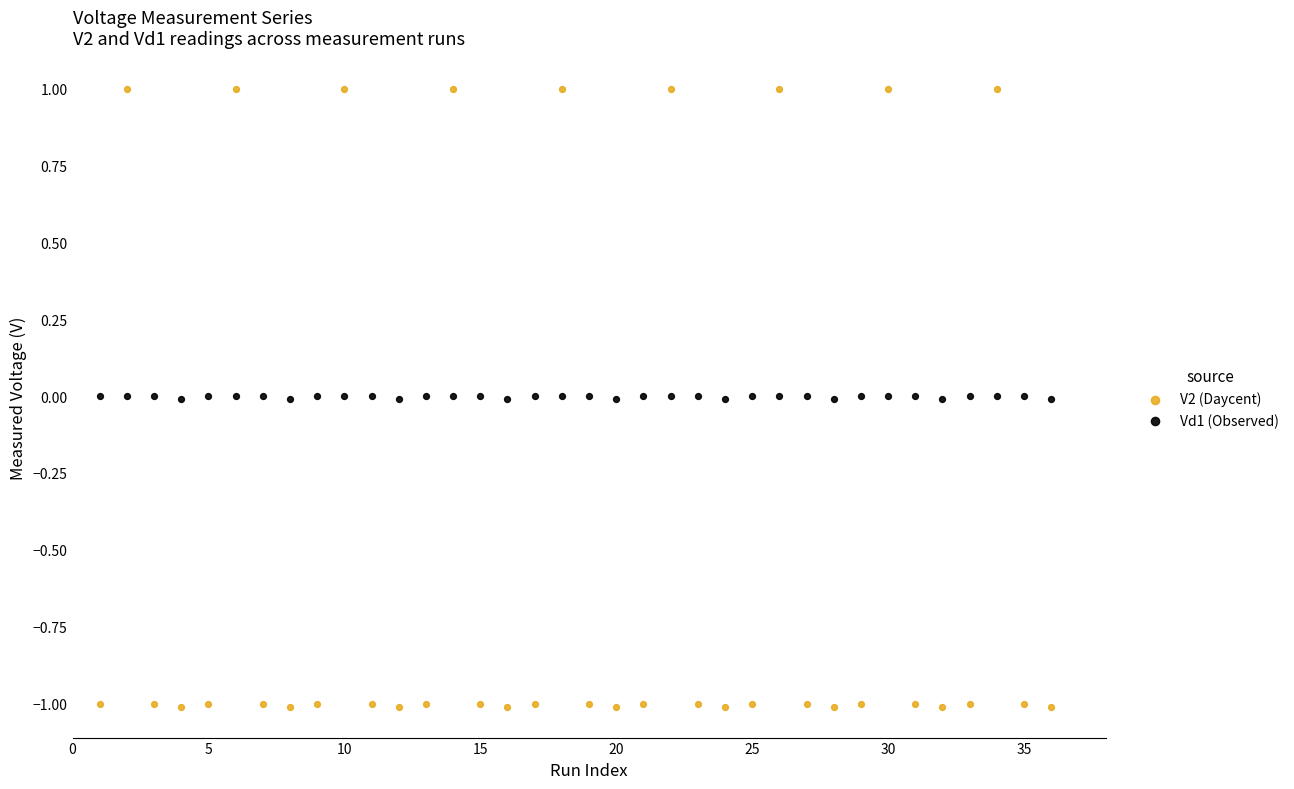

Which series contains the highest Y value?

V2 (Daycent)